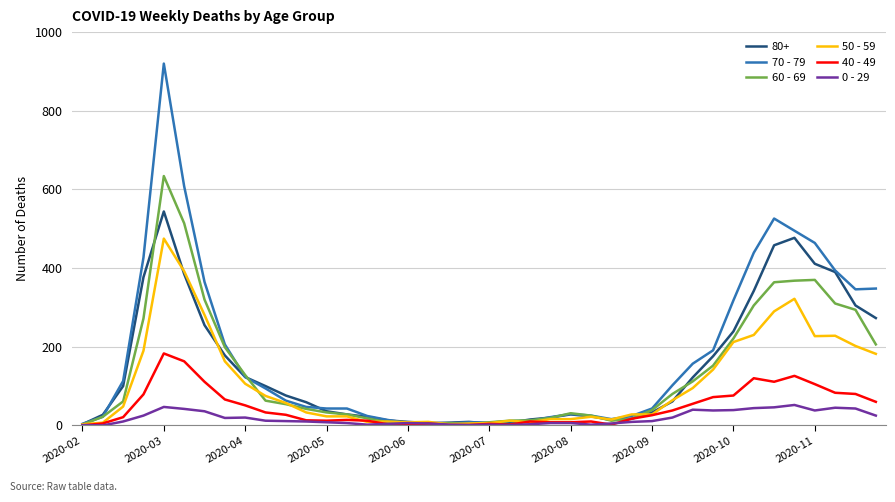

What is the greatest value displayed?

920